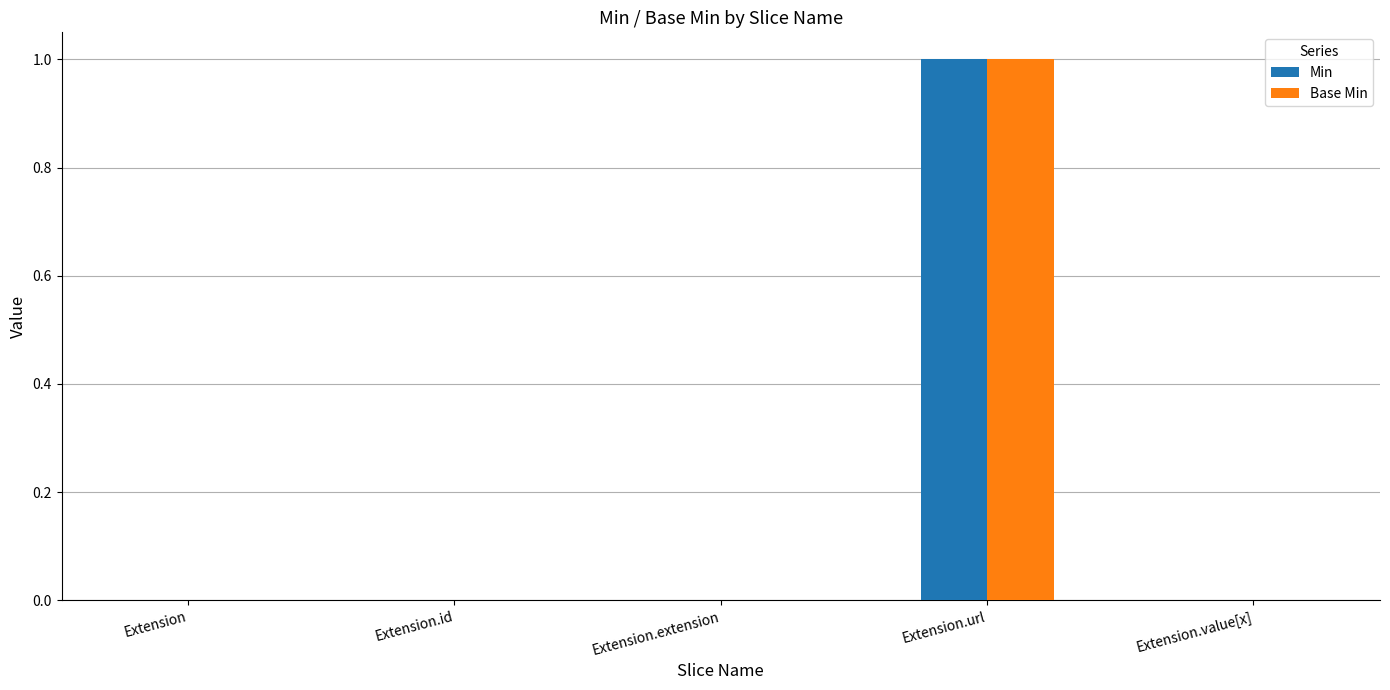

Count the number of data series in this chart.

2